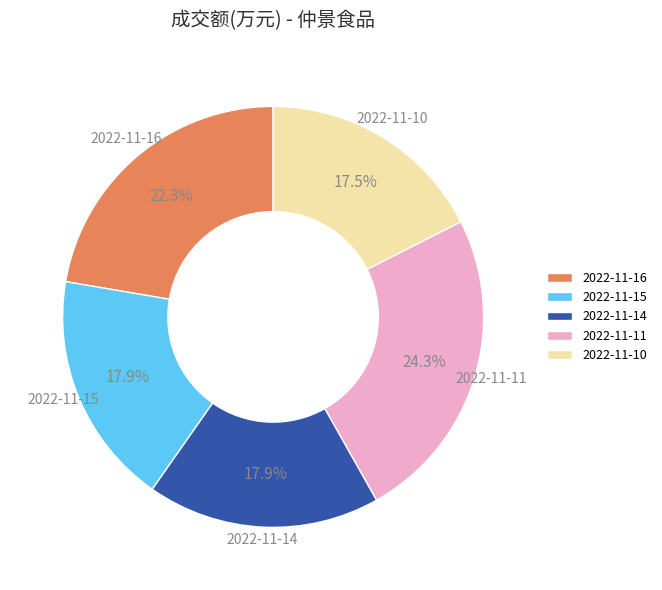

To the nearest percent, what is the difference between the 2022-11-16 and 2022-11-10 slice percentages?

5%